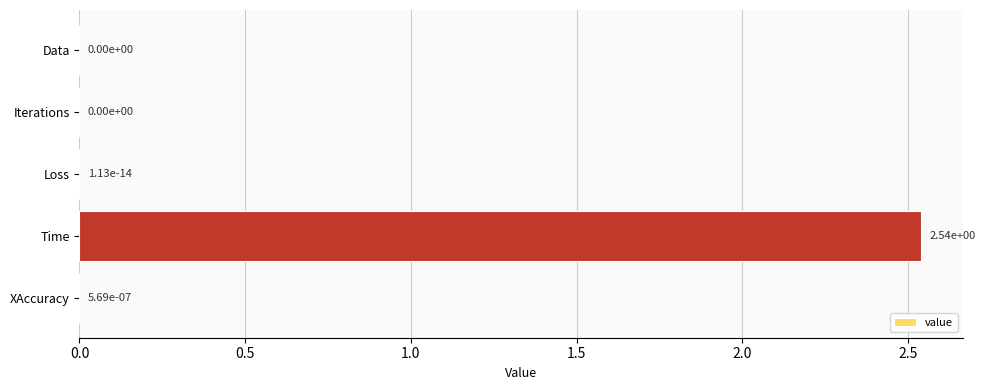

The value at Loss is 0.0. True or false?

True